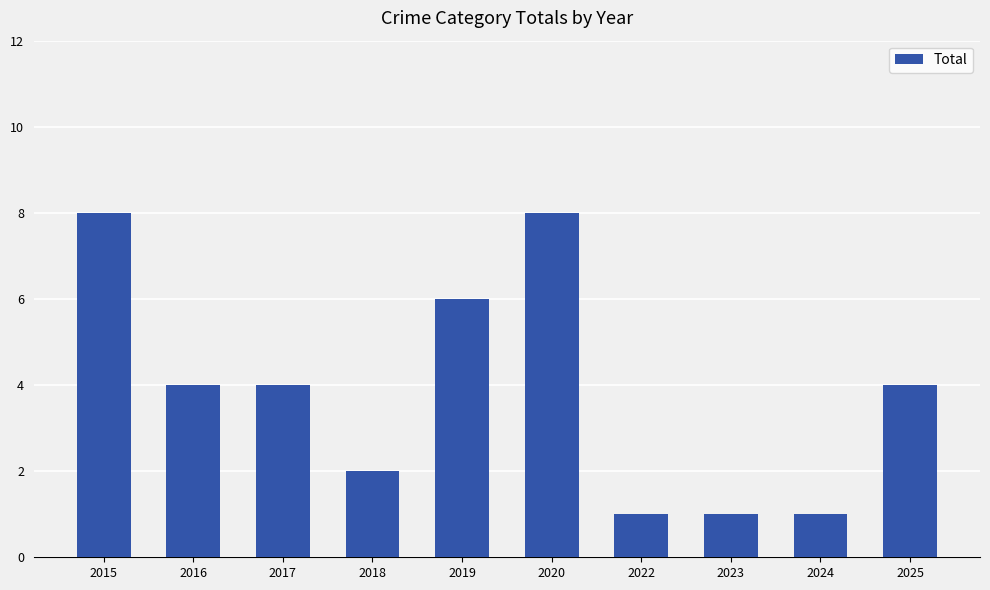

Reading right to left, list all the values displayed in this chart.

2025=4	2024=1	2023=1	2022=1	2020=8	2019=6	2018=2	2017=4	2016=4	2015=8